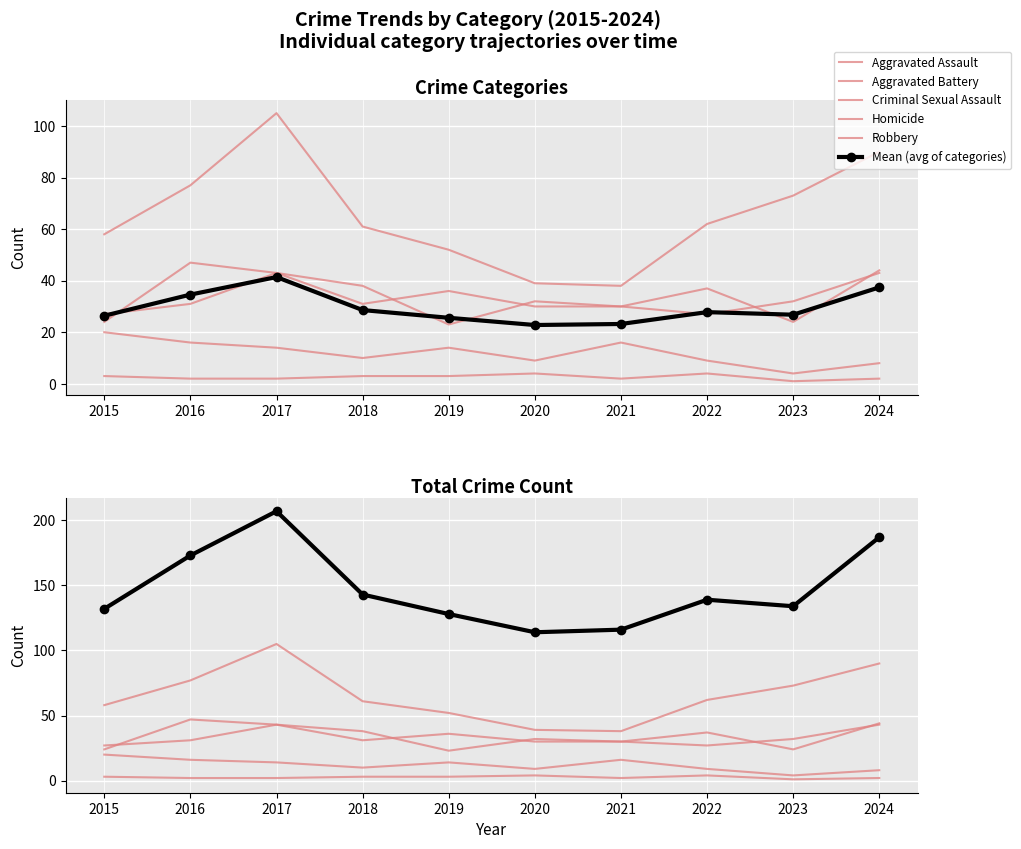

List the labels in order of Homicide value, smallest first.

2023, 2016, 2017, 2021, 2024, 2015, 2018, 2019, 2020, 2022